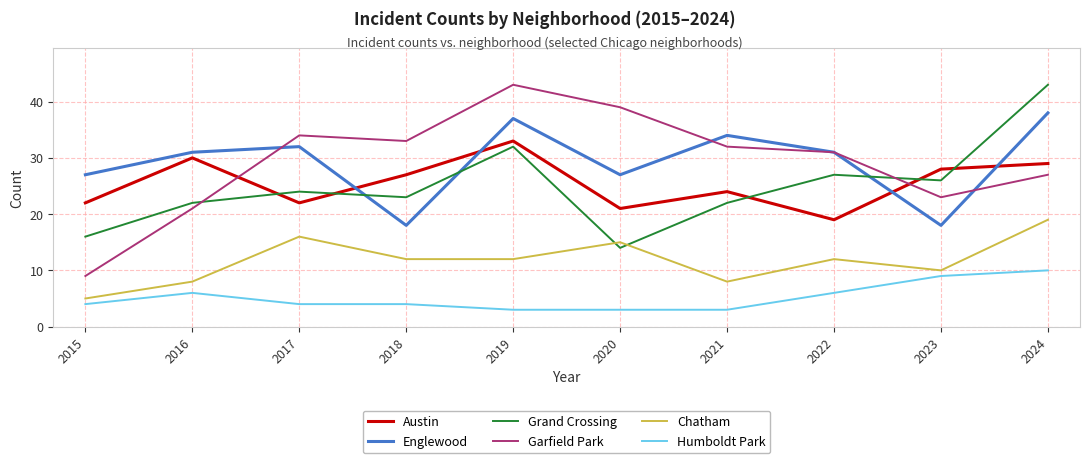

What is the sum of all Grand Crossing values?

249